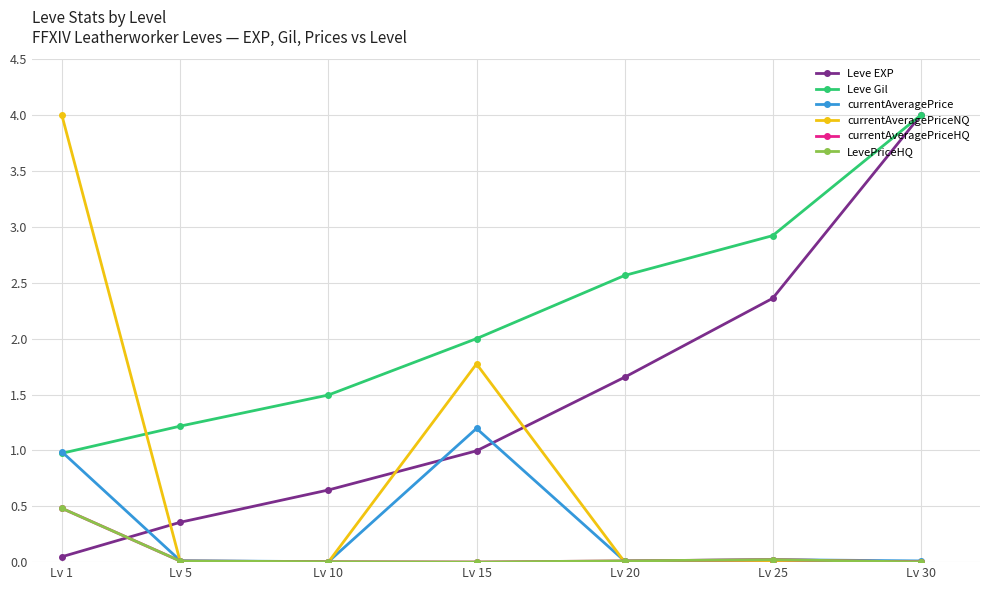

What is the highest value of the currentAveragePriceNQ series?

4.0